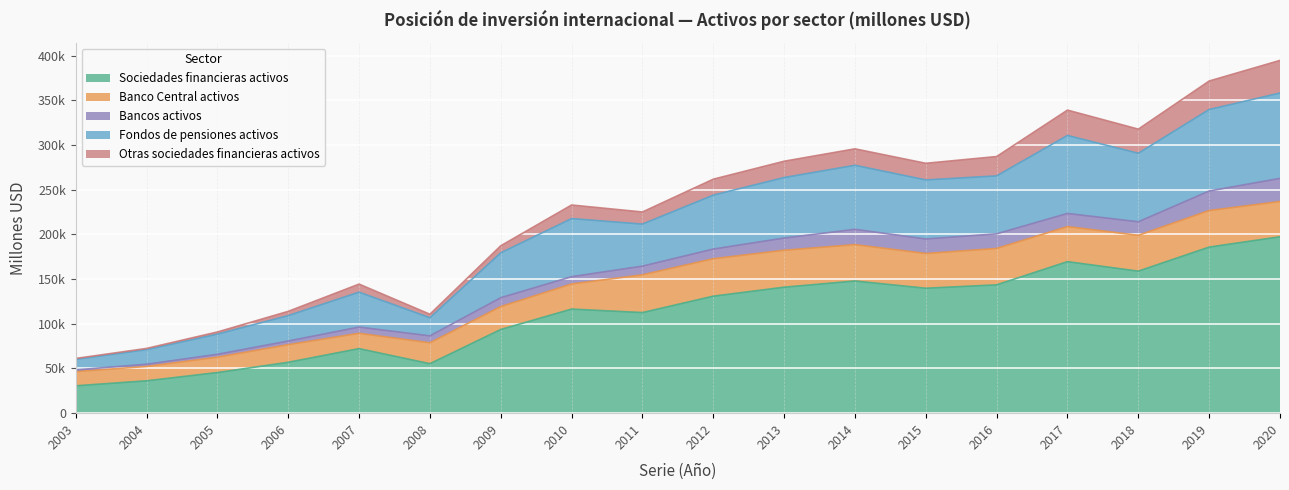

Reading right to left, extract all data points from this chart.

Sociedades financieras activos: 2020=197311	2019=185784	2018=158863	2017=169513	2016=143545	2015=139764	2014=147850	2013=140915	2012=130874	2011=112530	2010=116431	2009=93622	2008=55339	2007=72194	2006=56942	2005=45415	2004=36212	2003=30597
Banco Central activos: 2020=39497	2019=40896	2018=40093	2017=39174	2016=40734	2015=38885	2014=40692	2013=41343	2012=41899	2011=42229	2010=28113	2009=25622	2008=23412	2007=17161	2006=19677	2005=17208	2004=16081	2003=15914
Bancos activos: 2020=25837	2019=21836	2018=15125	2017=14724	2016=16340	2015=16199	2014=17156	2013=13648	2012=10799	2011=9729	2010=8156	2009=9892	2008=7733	2007=6950	2006=4089	2005=3234	2004=2434	2003=1919
Fondos de pensiones activos: 2020=95490	2019=91189	2018=76659	2017=87272	2016=64810	2015=66069	2014=71608	2013=67690	2012=60332	2011=47022	2010=64981	2009=50228	2008=20322	2007=39076	2006=28429	2005=22604	2004=16331	2003=11878
Otras sociedades financieras activos: 2020=36488	2019=31863	2018=26985	2017=28342	2016=21661	2015=18611	2014=18394	2013=18235	2012=17844	2011=13550	2010=15182	2009=7880	2008=3873	2007=9007	2006=4748	2005=2369	2004=1366	2003=887